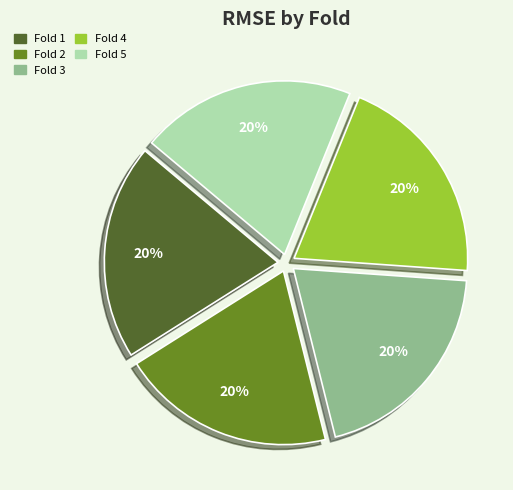

What is the ratio of the value at Fold 4 to the value at Fold 5?

1.0